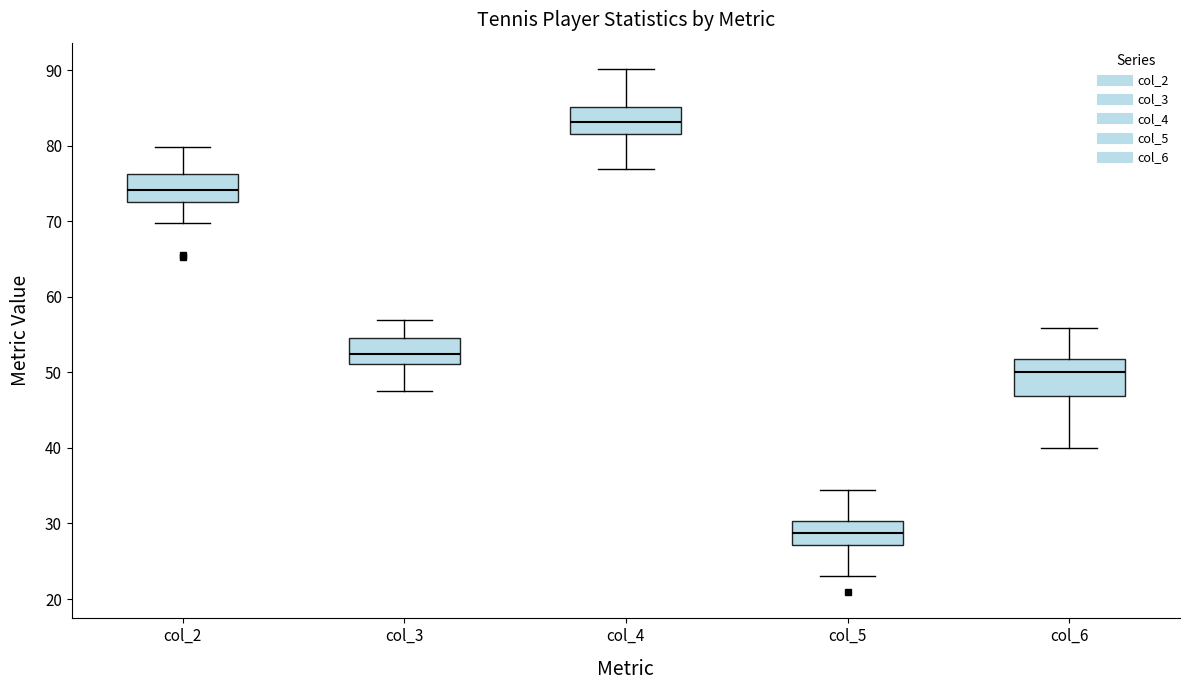

Comparing the boxes themselves (not the whiskers), which one is the tallest?

col_6